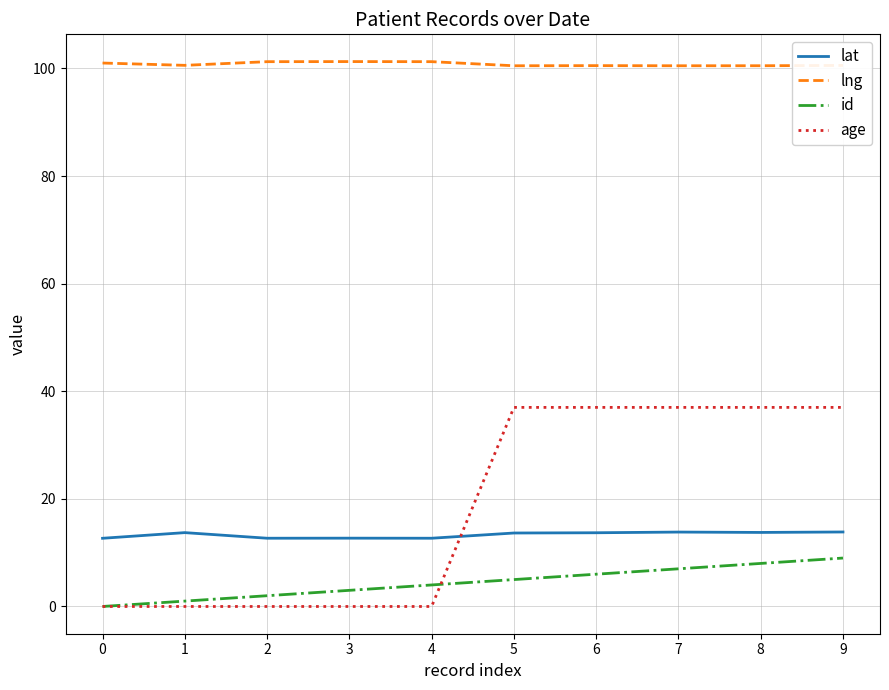

List the series in order of their peak value, lowest first.

id, lat, age, lng